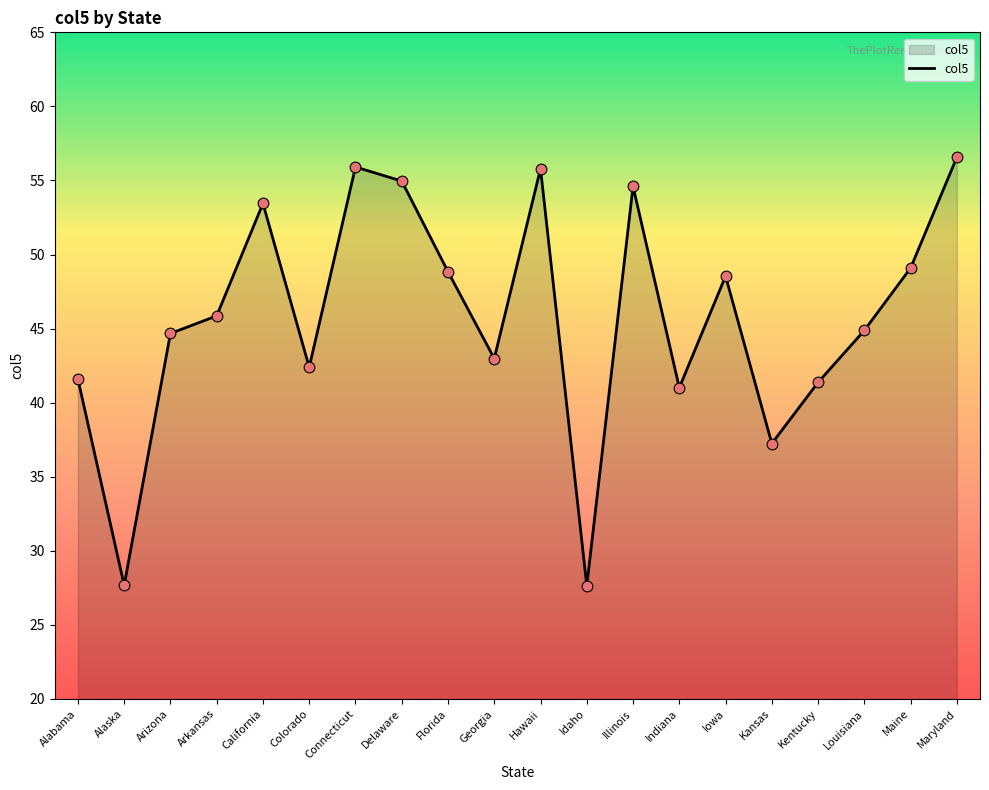

Approximately how many times larger is the value at Louisiana compared to Kentucky?

1.1